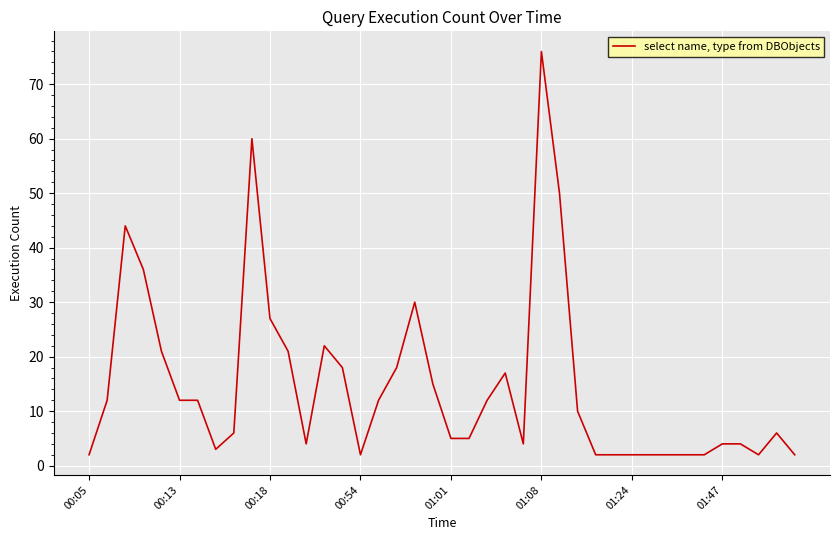

What is the greatest value displayed?

76